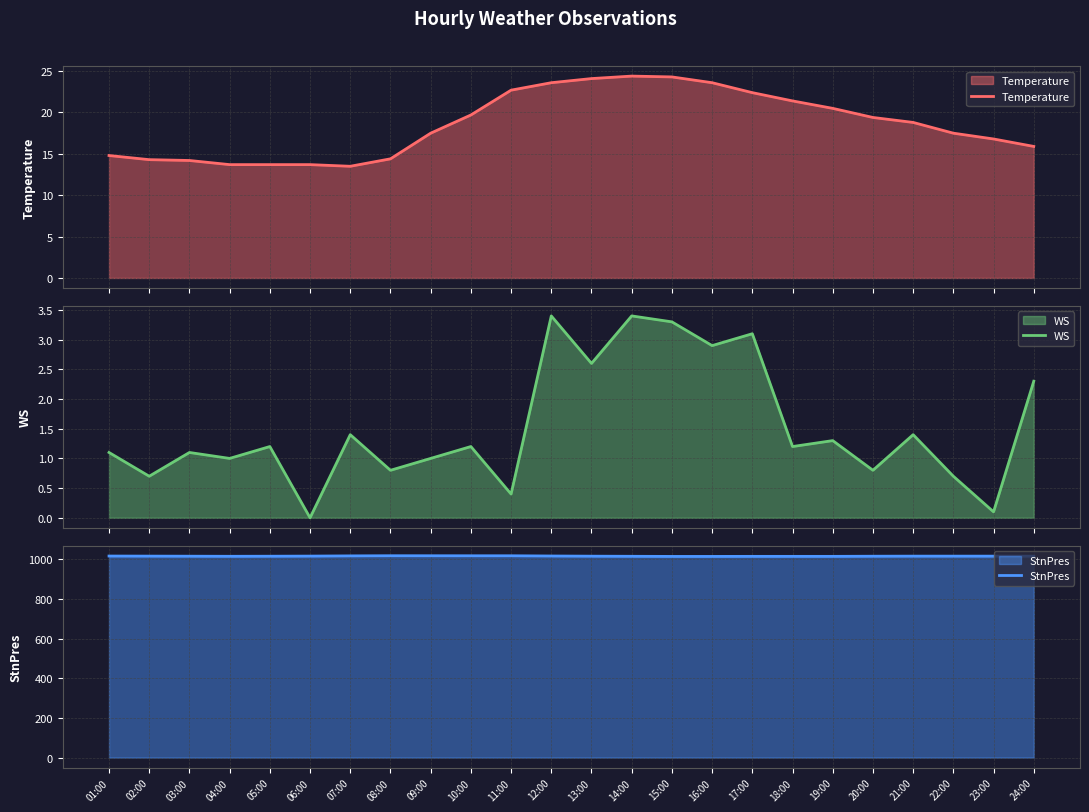

Does the chart display data point markers on the line(s)?

No